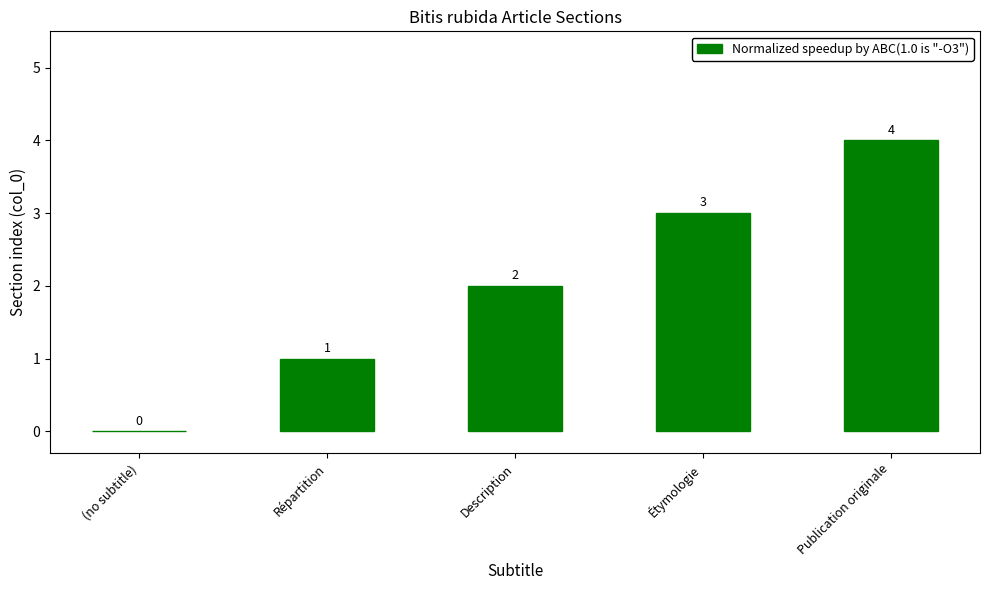

How many values are between 1 and 3?

3